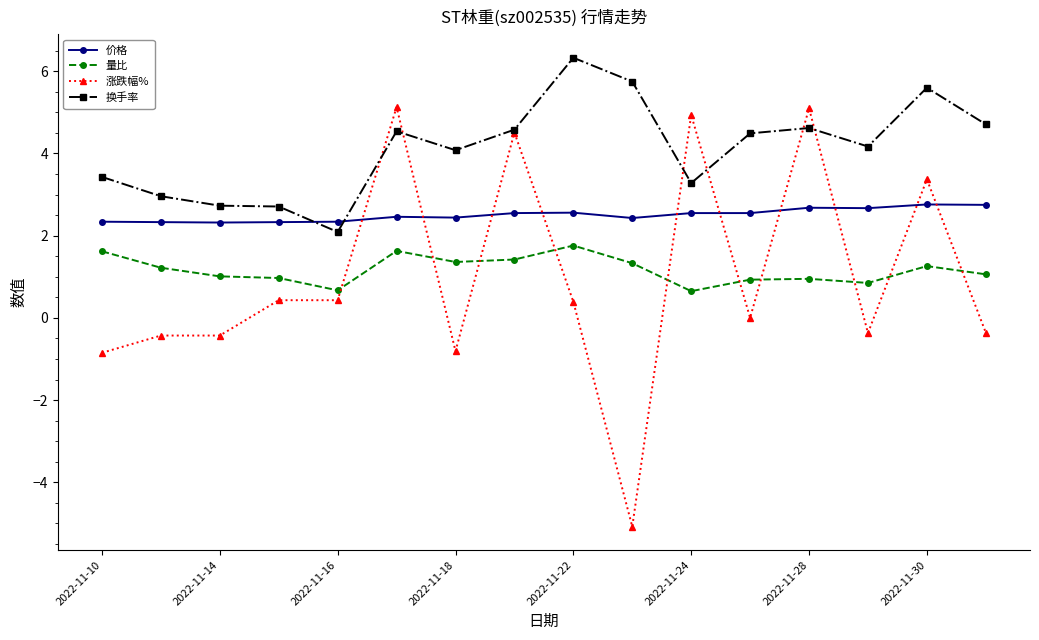

True or false: 量比 and 换手率 cross at least once.

False